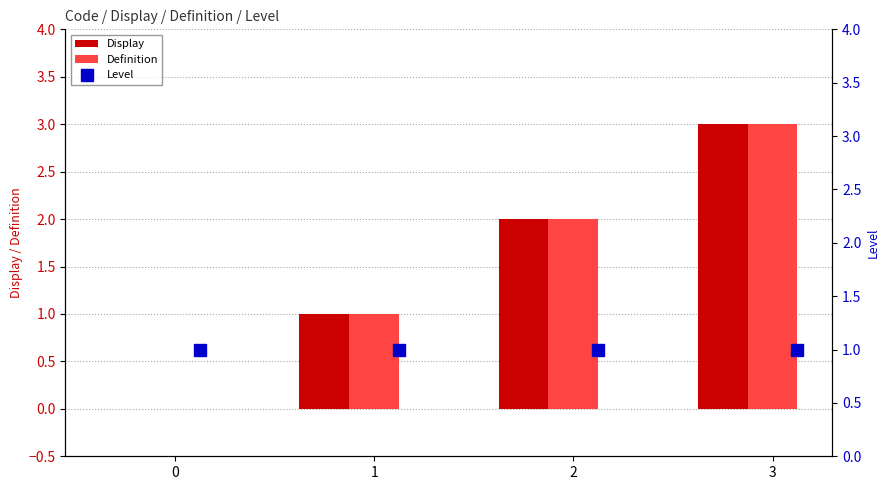

Count the number of data series in this chart.

3